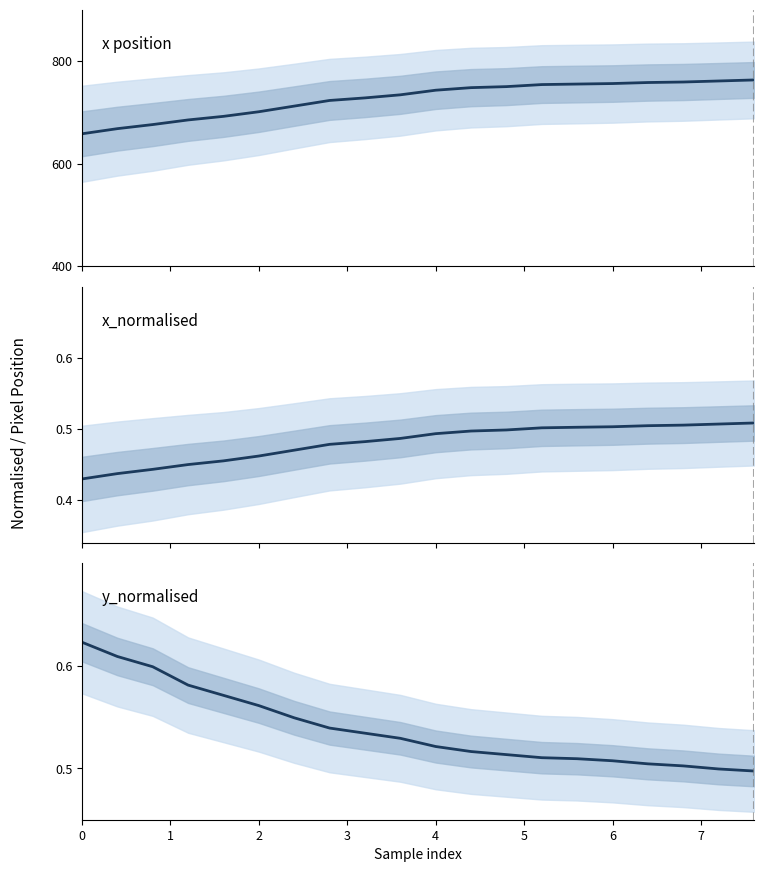

At which category does the chart reach its minimum across all series?

19